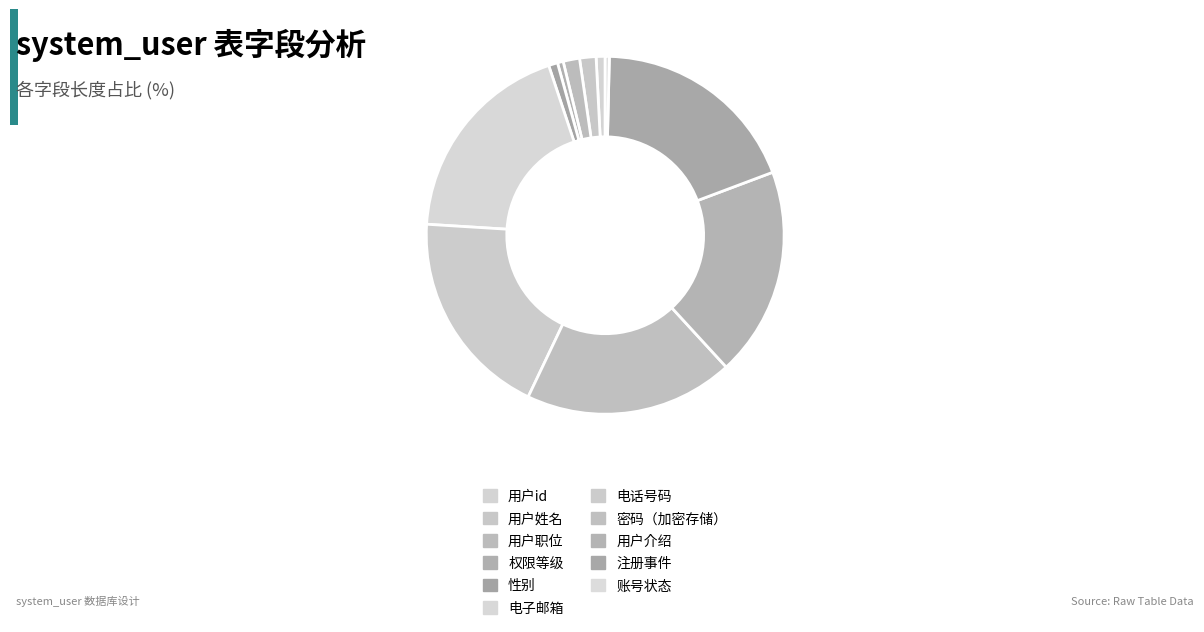

How many slices are in this pie chart?

11